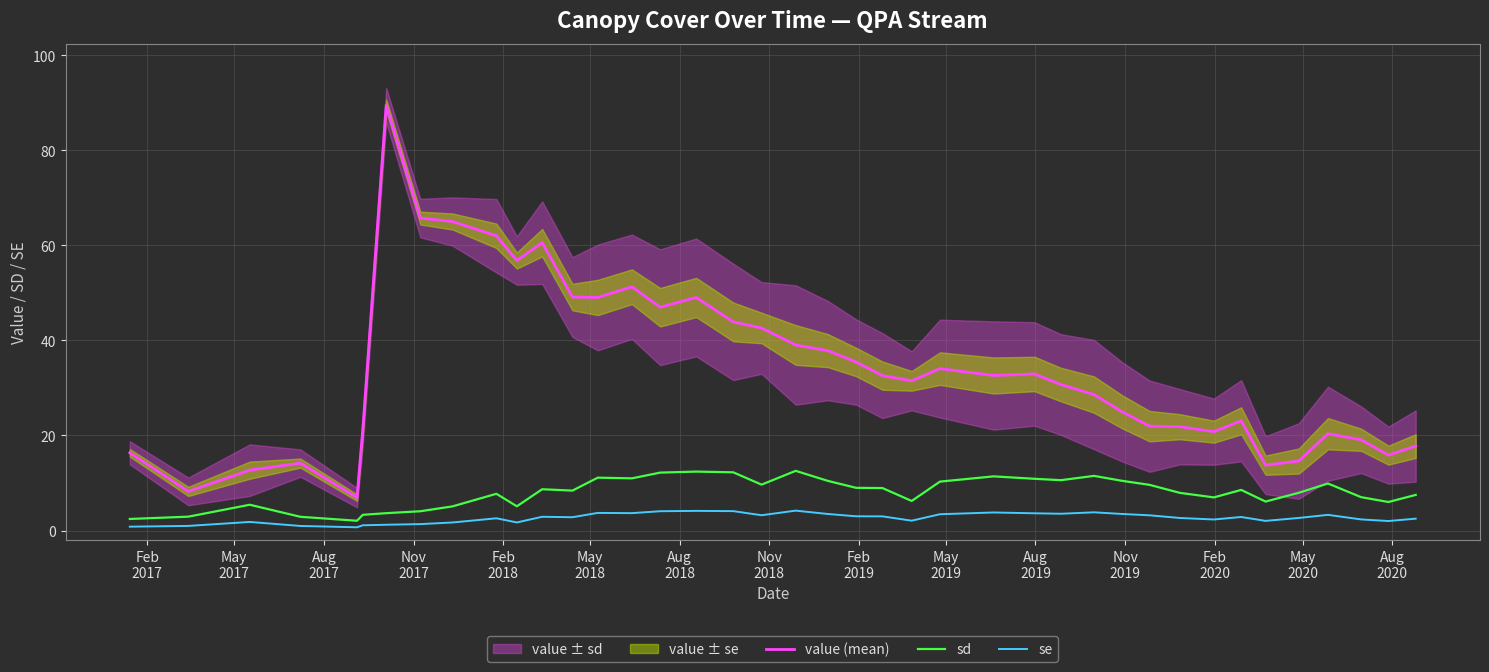

True or false: value (mean) and se cross at least once.

False